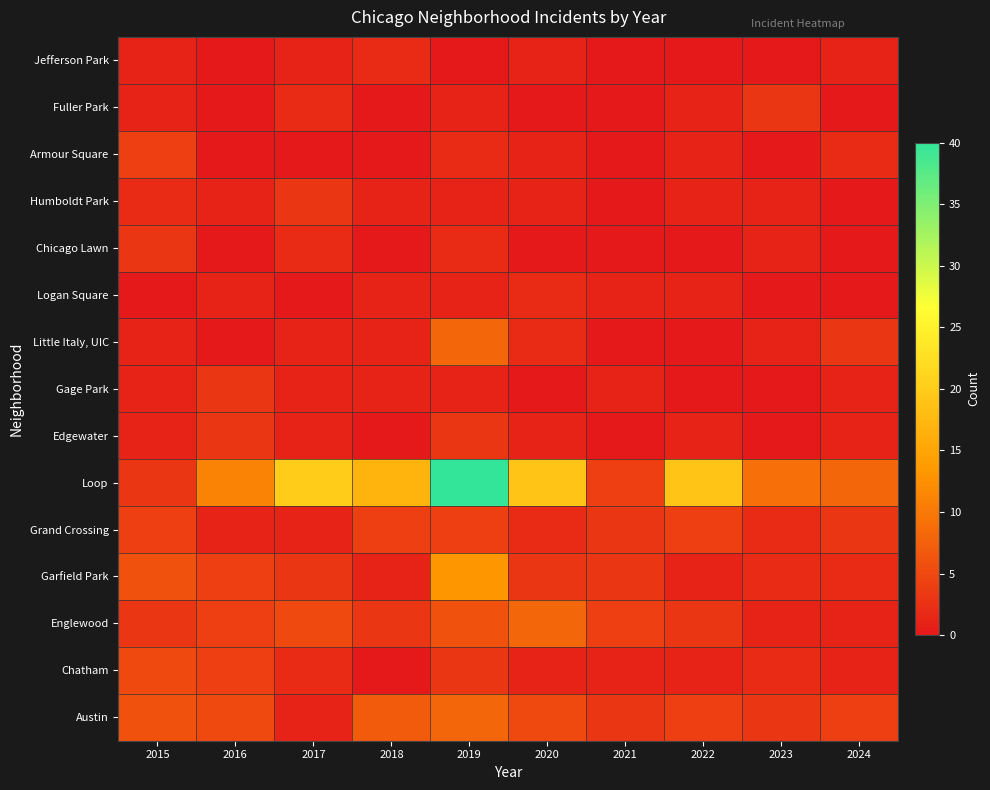

Which label corresponds to the largest value in the chart?

2019